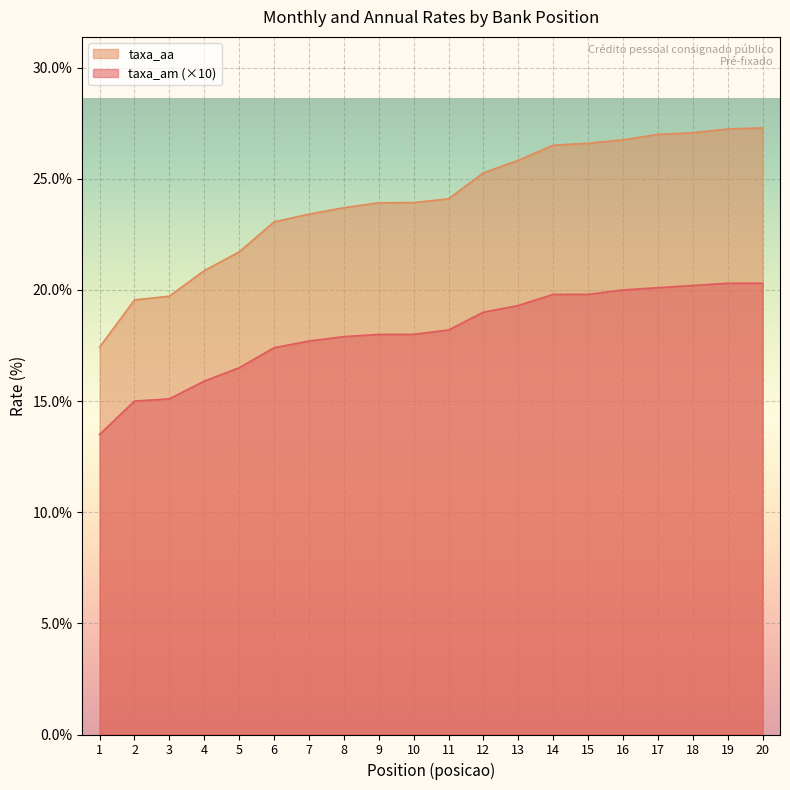

Where is taxa_am nearest to the value 16?

4